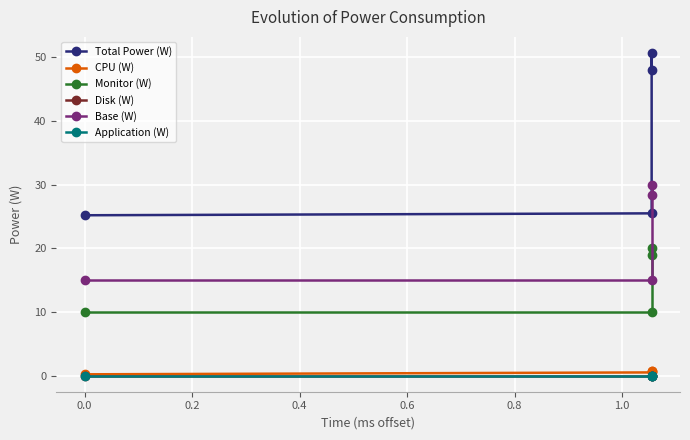

True or false: Disk (W) has more than 0 points higher than both neighbors.

False